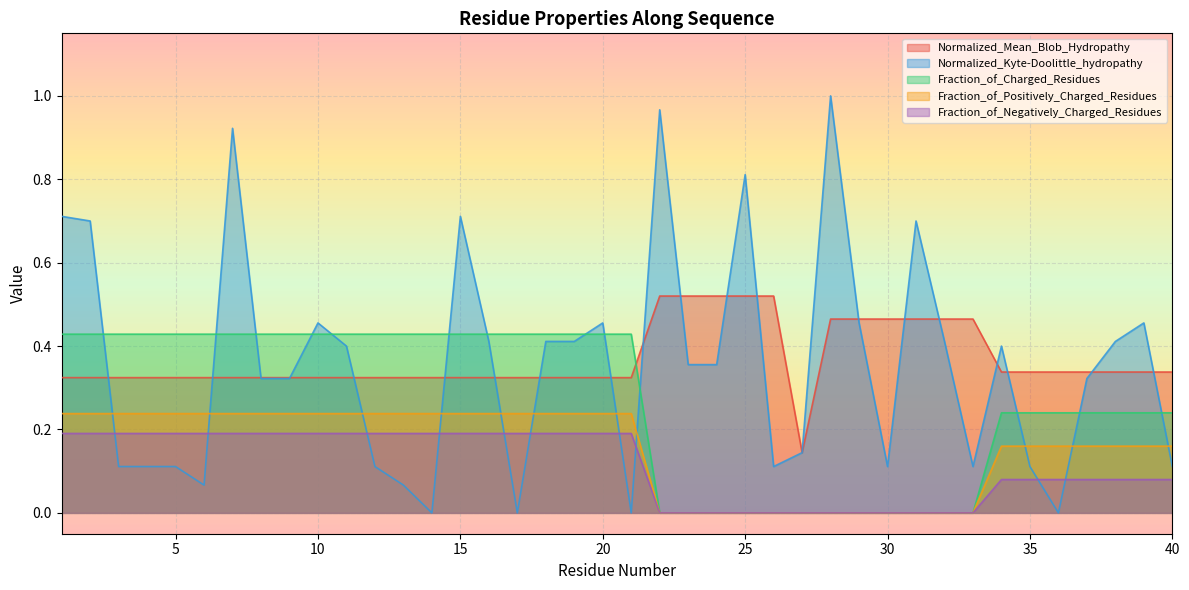

True or false: Fraction_of_Negatively_Charged_Residues has more than 1 interior local peaks.

False